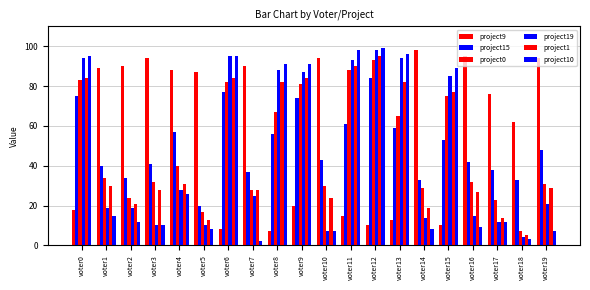

What is the total value across all series at voter0?

449